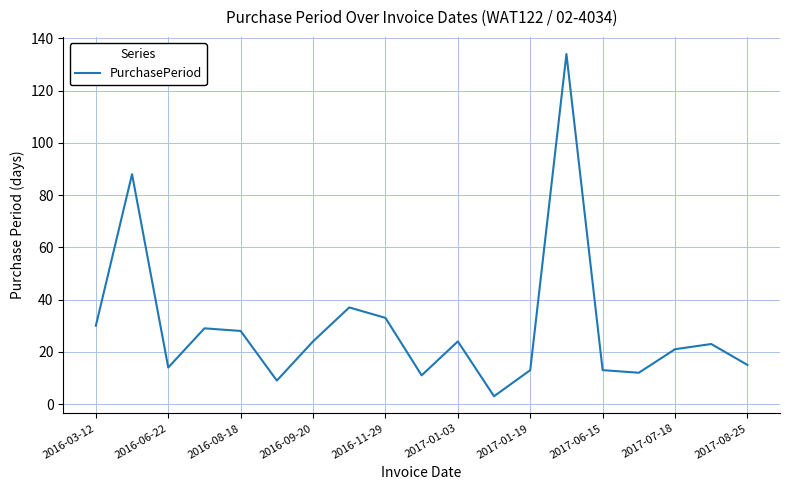

What is the minimum value shown in the chart?

3